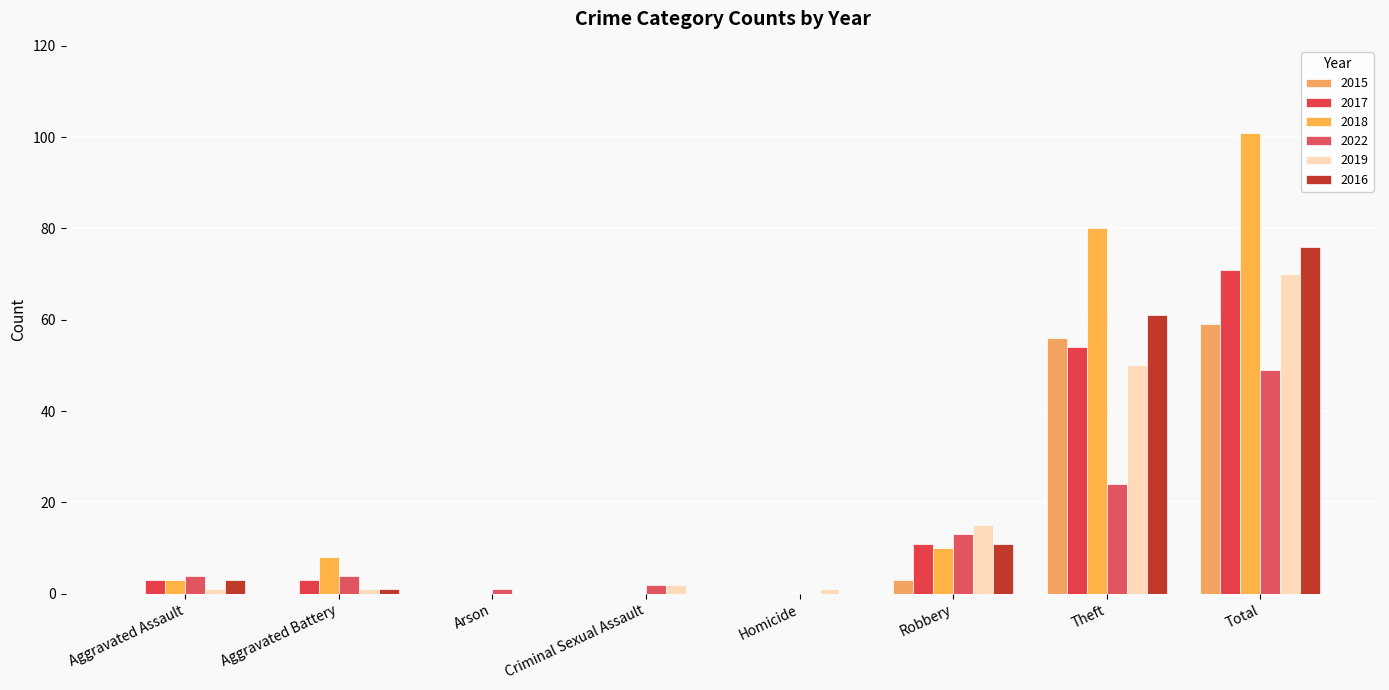

Which has a higher value, Theft or Criminal Sexual Assault?

Theft